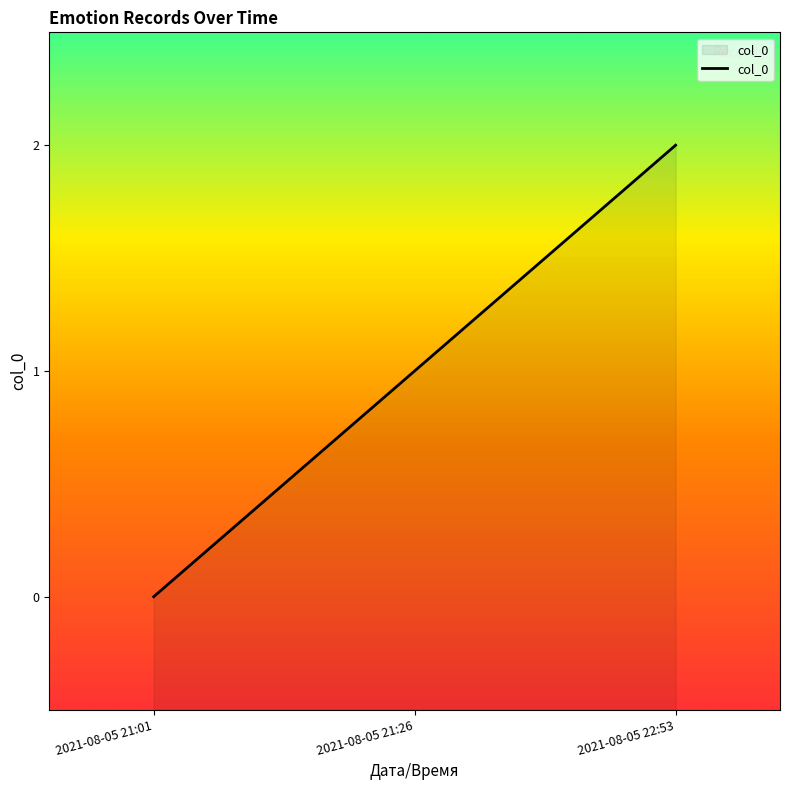

How many lines are shown in the chart?

1